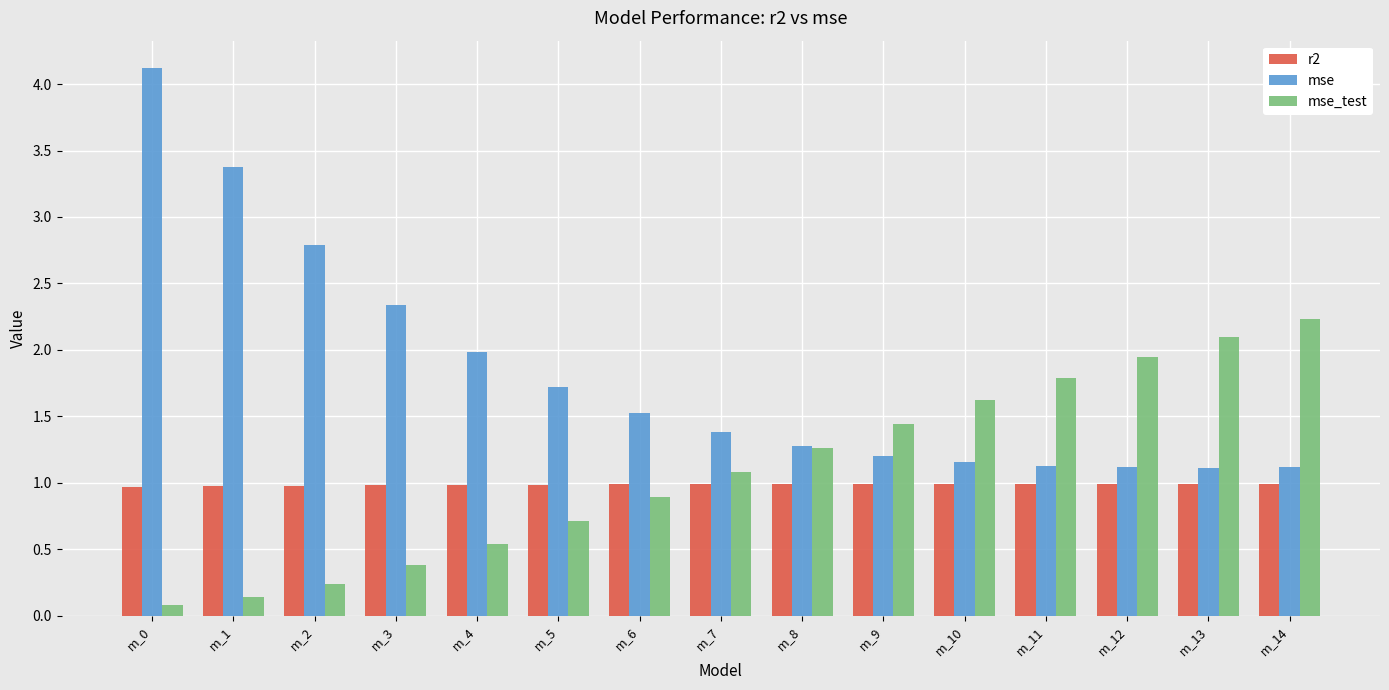

Which category has the highest value across all series?

m_0